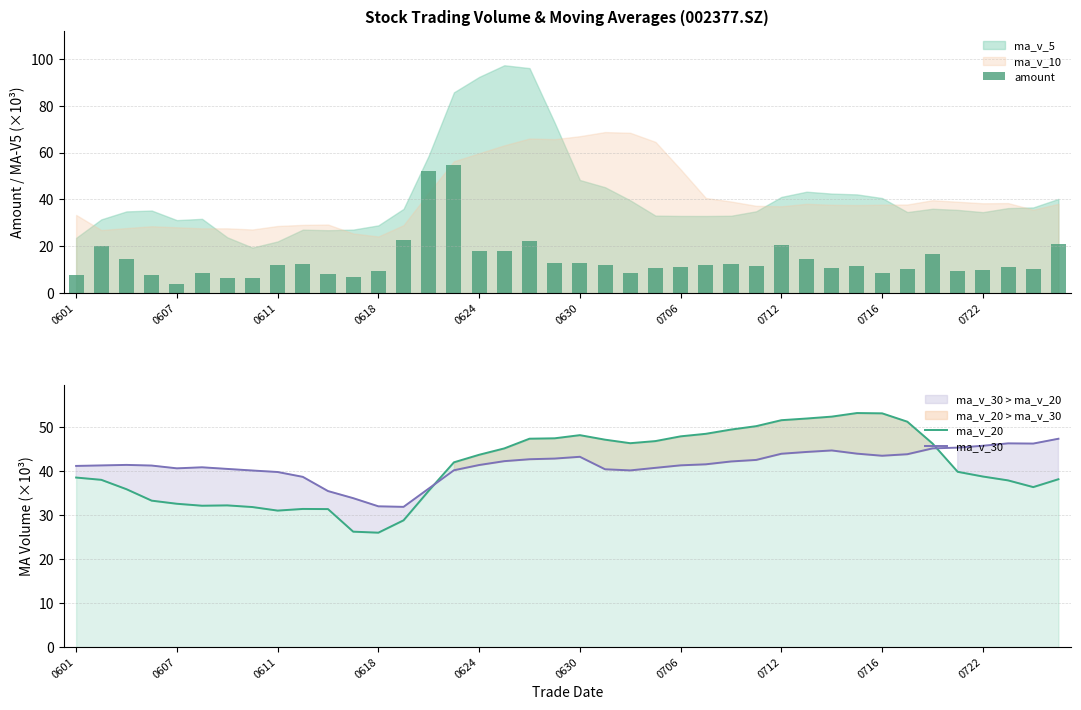

What is the maximum value for ma_v_20?

53.2